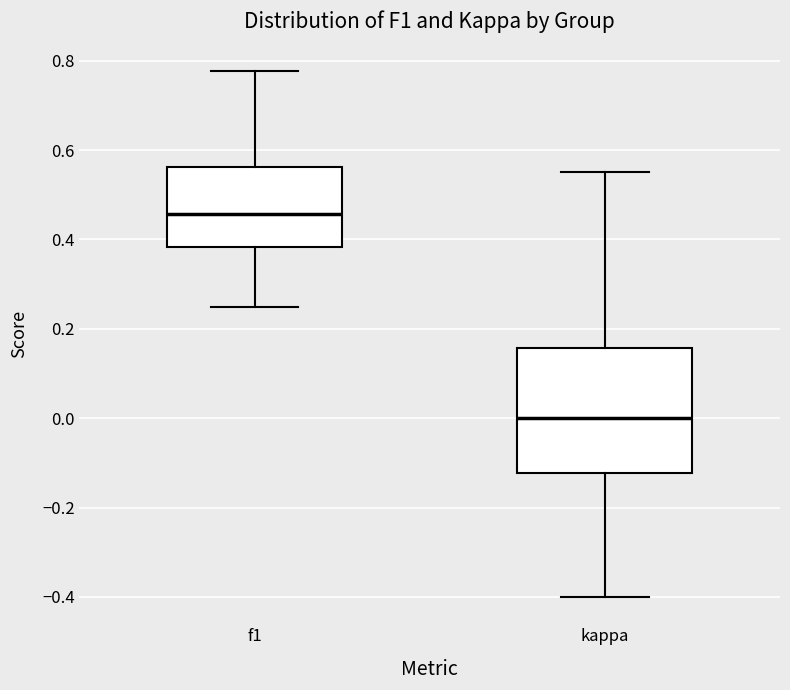

Where does the median line of the box for f1 sit on the y-axis? The values are not printed on the chart, so give them approximately, as read against the axis.

0.46